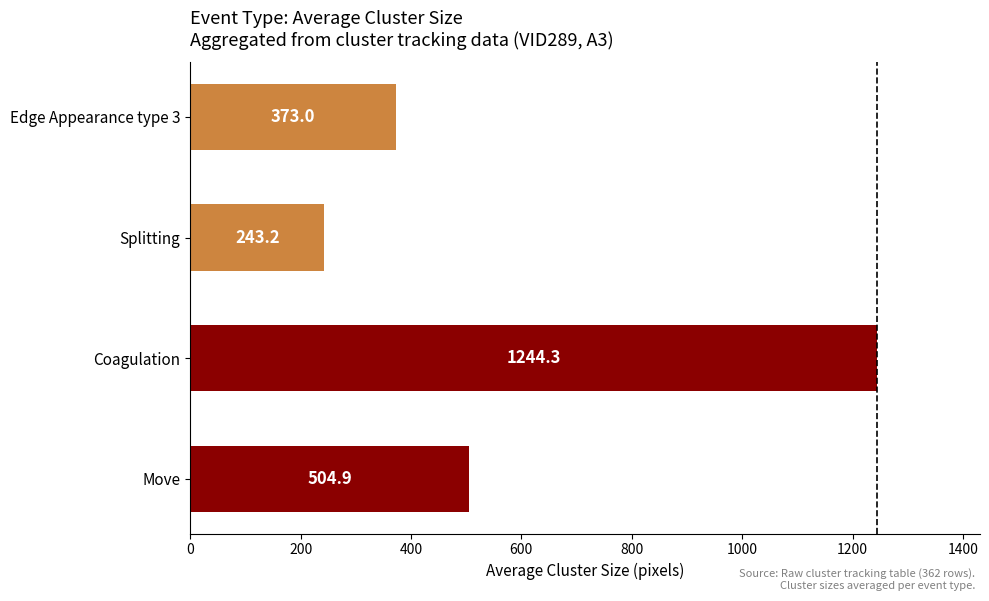

What is the average value?

591.4